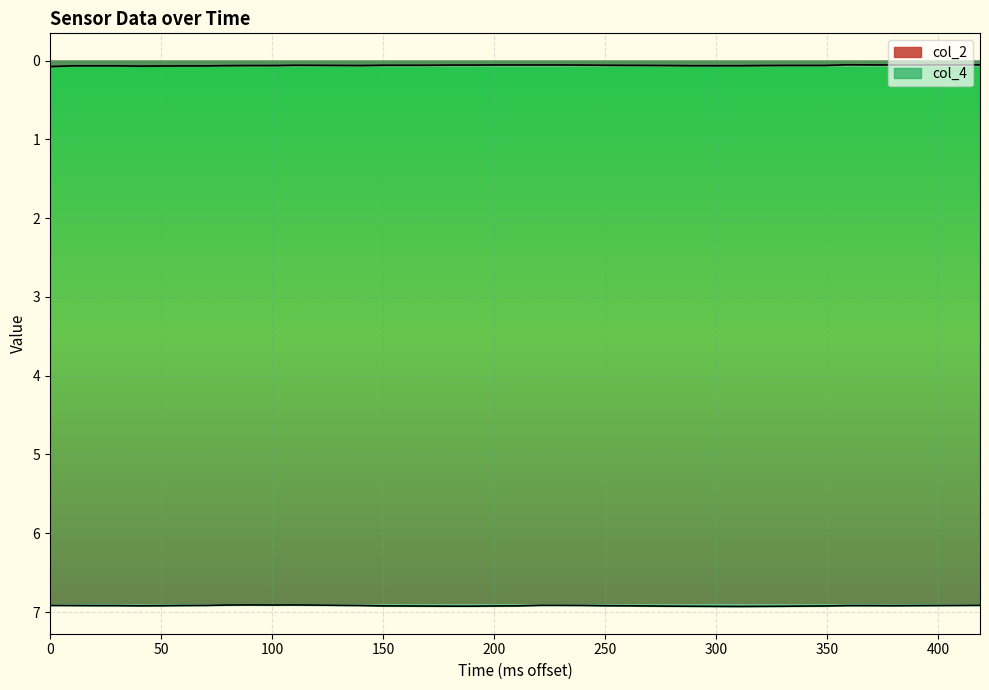

True or false: col_2 has more than 0 points higher than both neighbors.

True